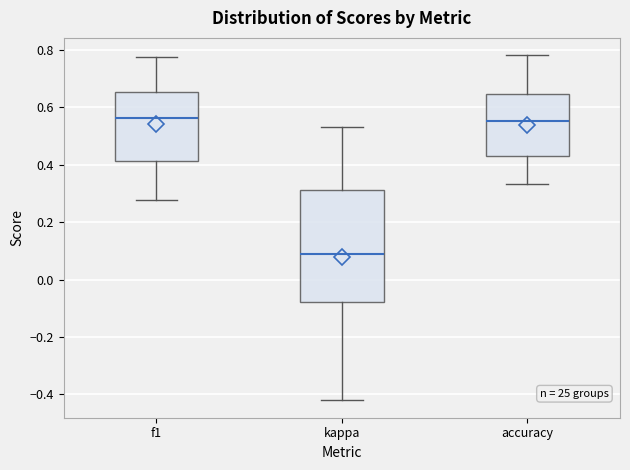

Reading left to right, read every box against the y-axis: the position of its median line, the range the box covers, and the ends of its whiskers. The values are not printed on the chart, so give them approximately, as read against the axis.

f1: median 0.56, box 0.42 to 0.66, whiskers 0.28 to 0.78
kappa: median 0.10, box -0.08 to 0.32, whiskers -0.42 to 0.52
accuracy: median 0.56, box 0.42 to 0.64, whiskers 0.34 to 0.78